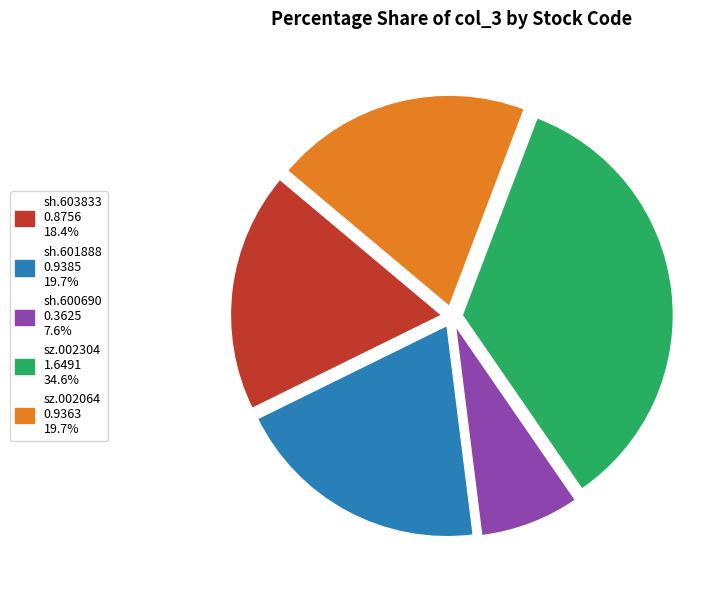

How many segments does this pie chart have?

5